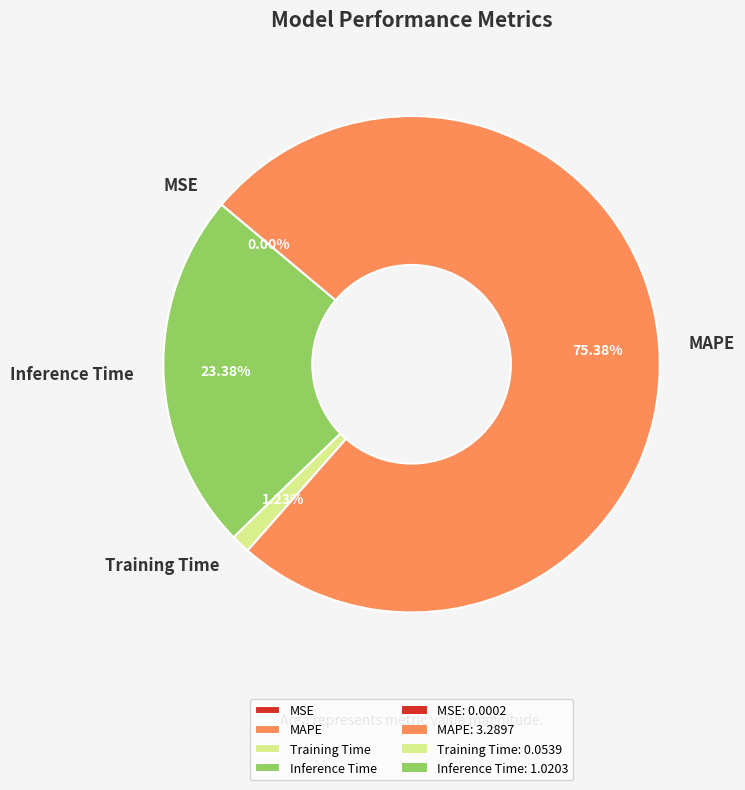

Does MAPE account for over 50% of the chart?

Yes